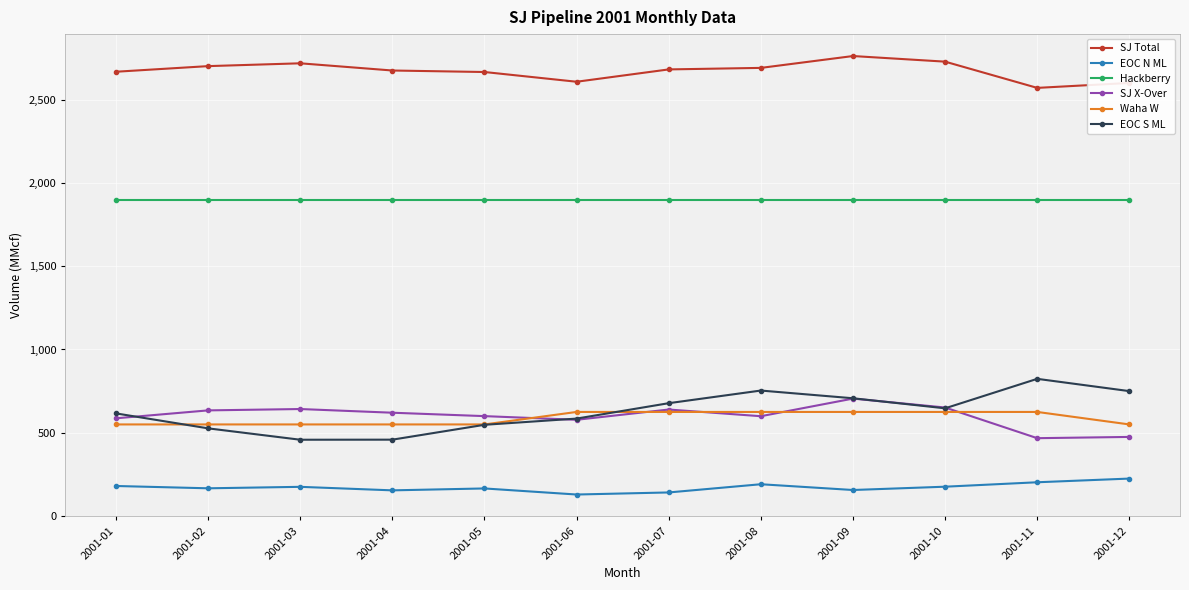

Which series has the largest total across all categories?

SJ Total